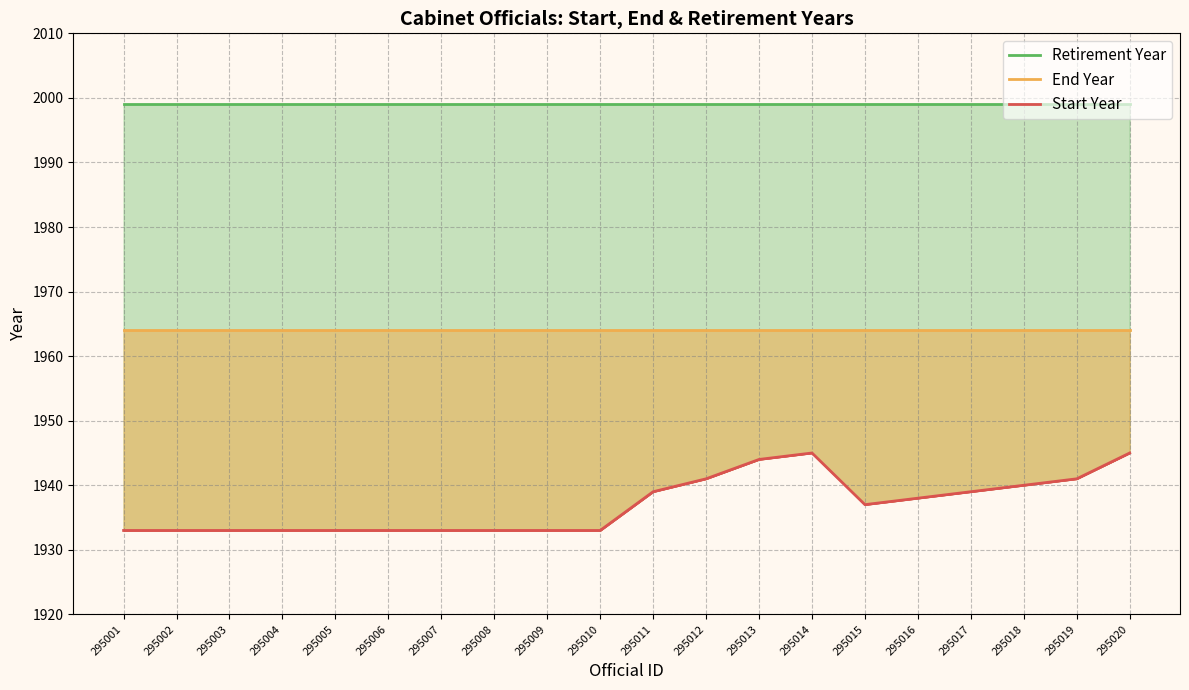

Between 295009 and 295015, which series saw the biggest shift?

Start Year